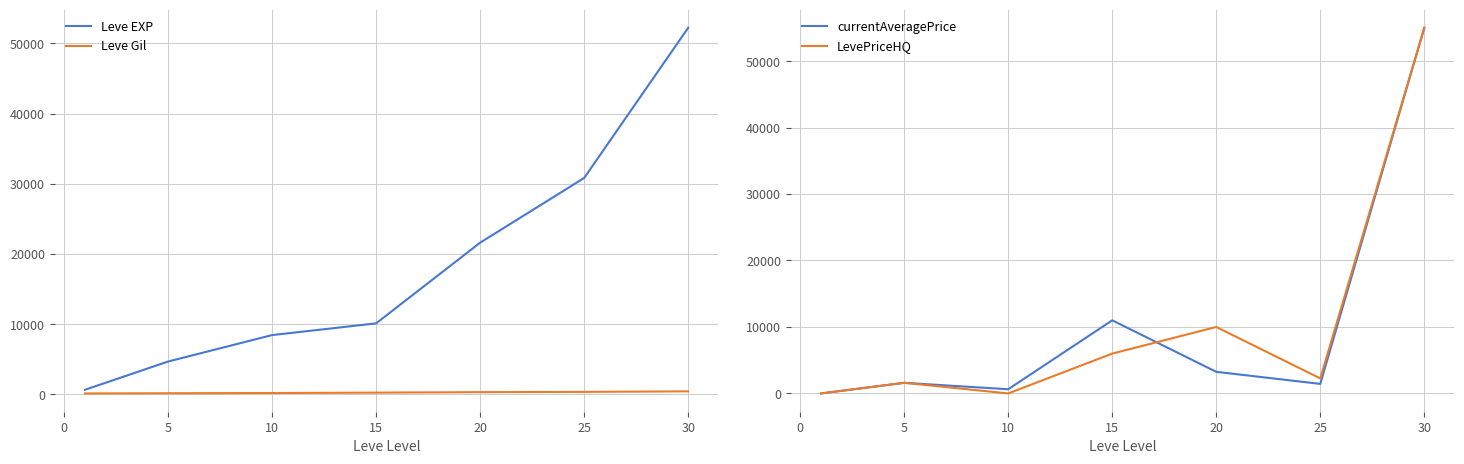

At which label does LevePriceHQ first exceed 2261?

15